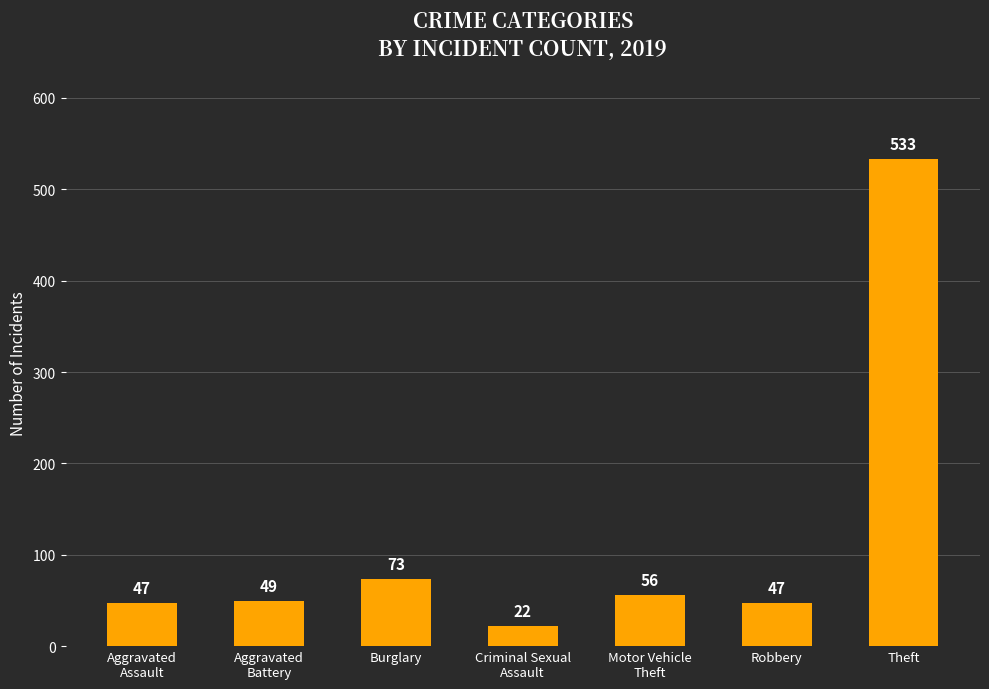

What is the value of the 6th bar from the left?

47